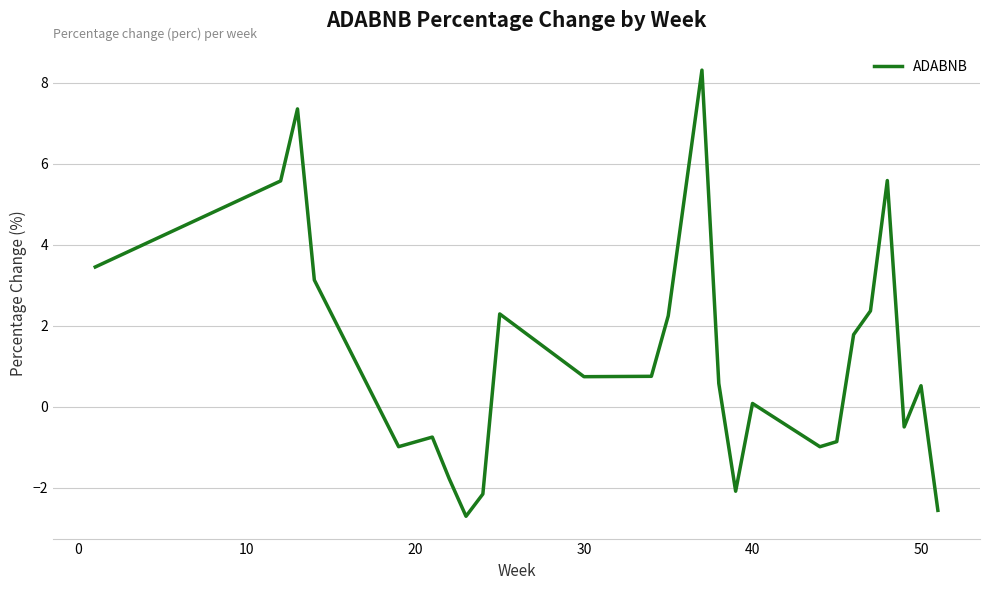

What is the smallest value displayed?

-2.7